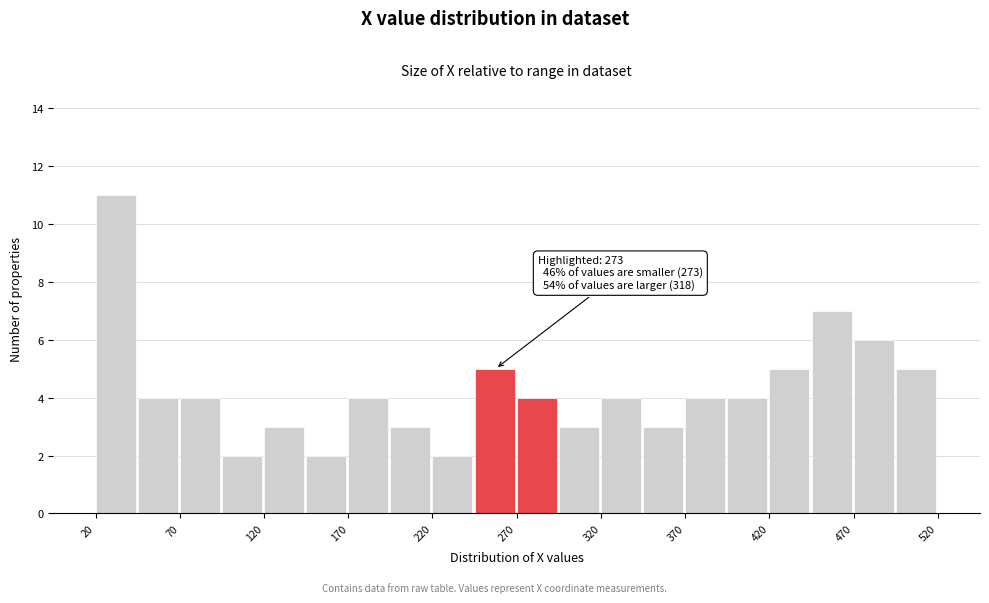

Which range on the x-axis has the tallest bar?

20 to 45